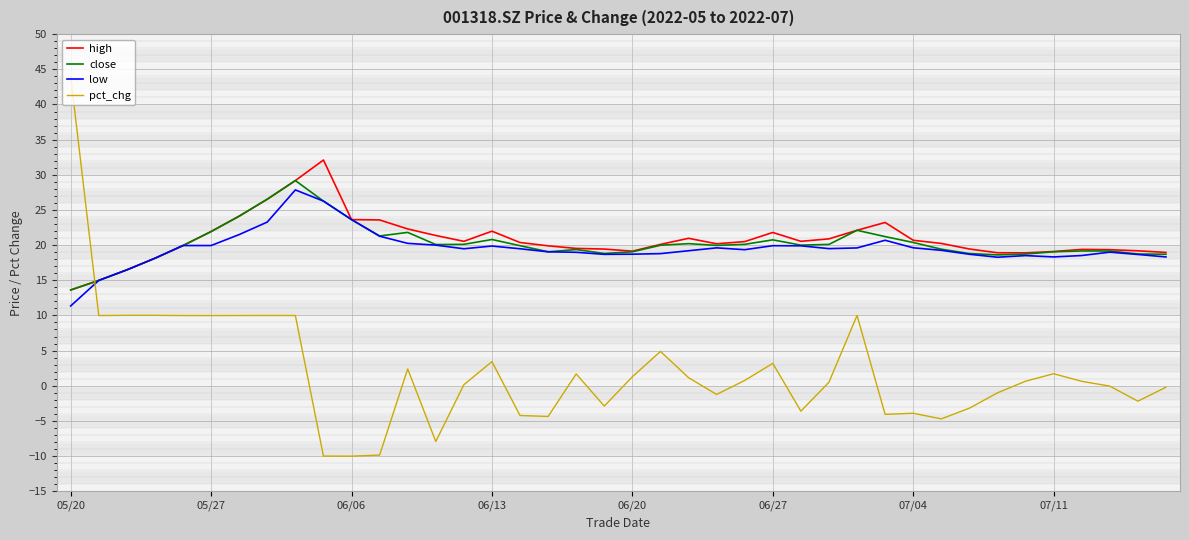

True or false: high has more than 1 points higher than both neighbors.

True